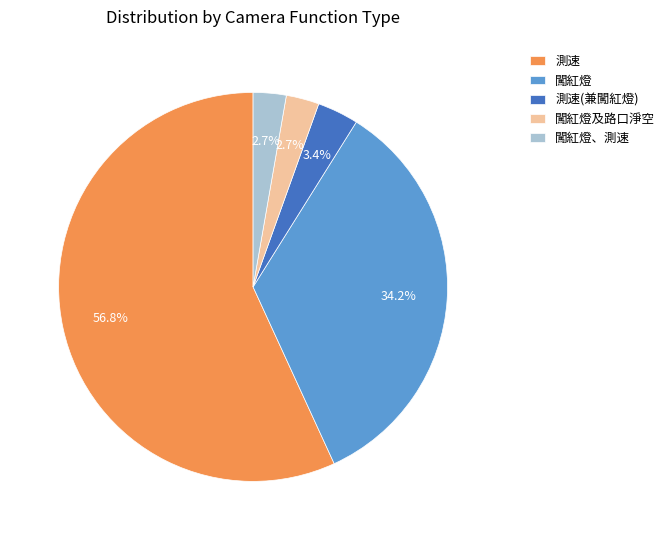

To the nearest percent, what is the difference between the 闖紅燈、測速 and 闖紅燈 slice percentages?

32%